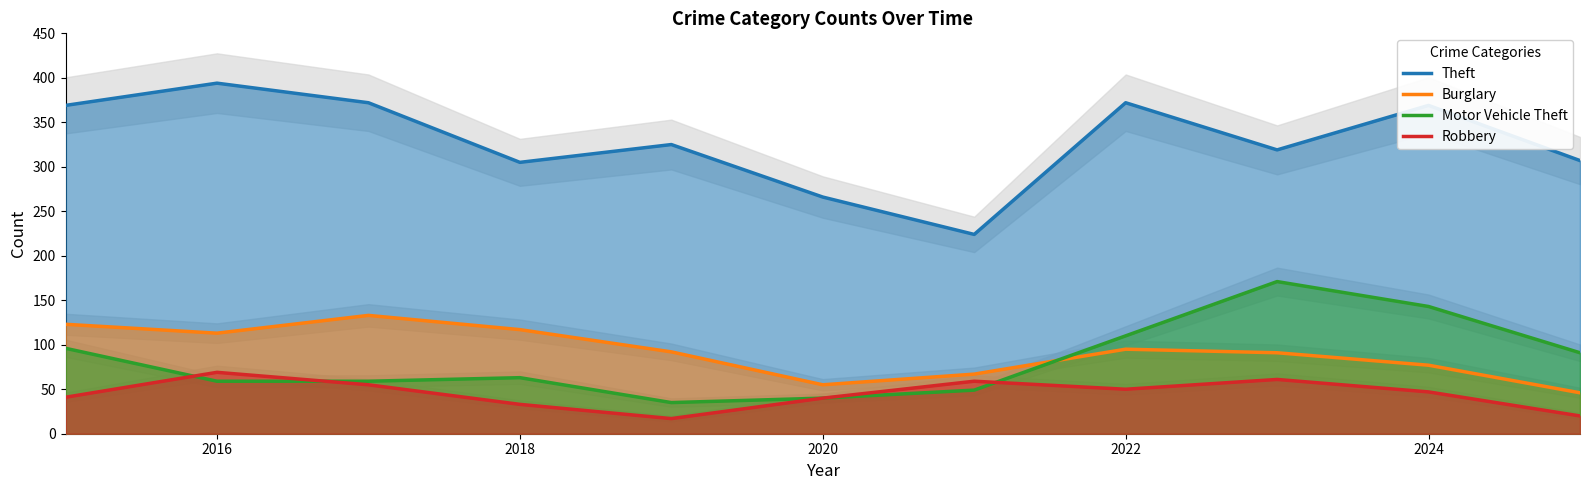

Is the value of Theft at 2024 greater than the value of Robbery at 2022?

Yes